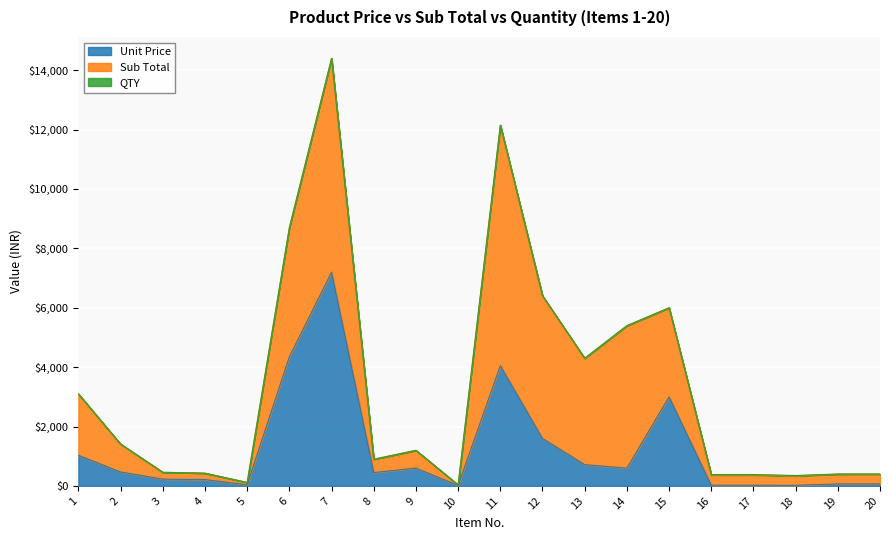

At 15, list the series in order from largest to smallest.

Unit Price, Sub Total, QTY